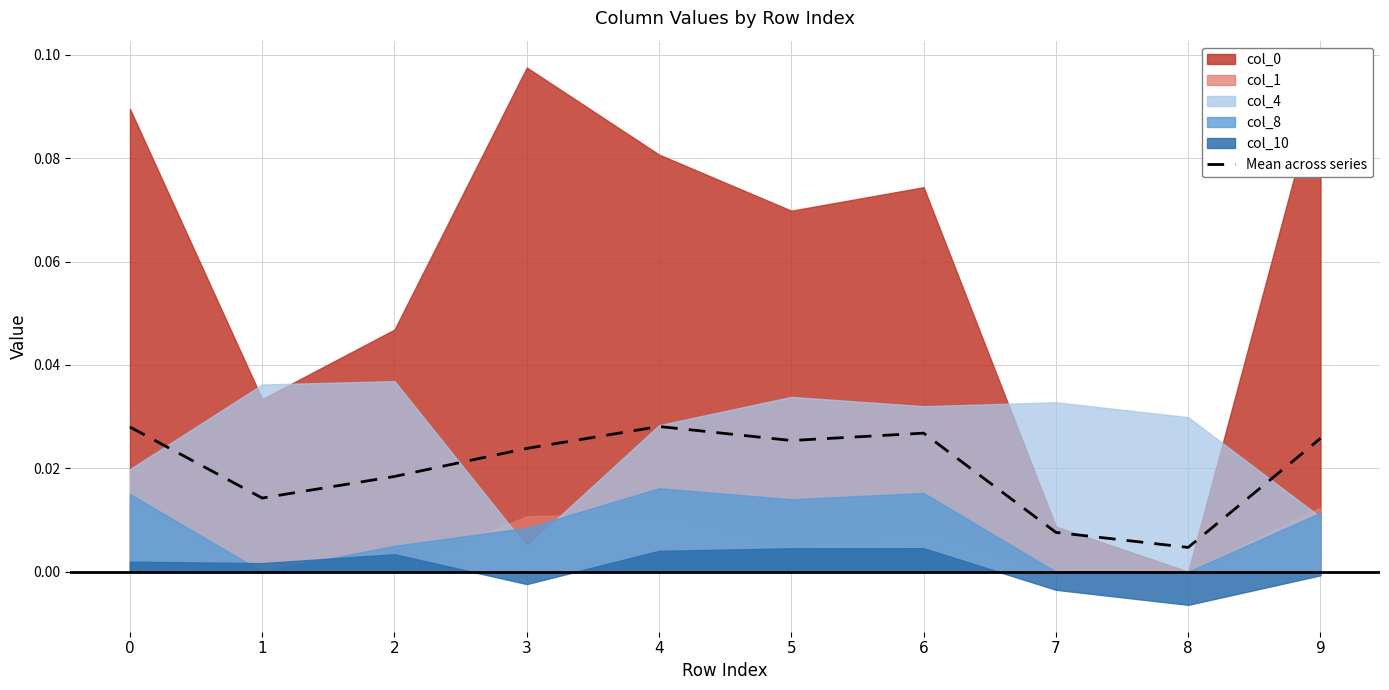

The chart shows a value of 0.0 at 2. True or false?

False